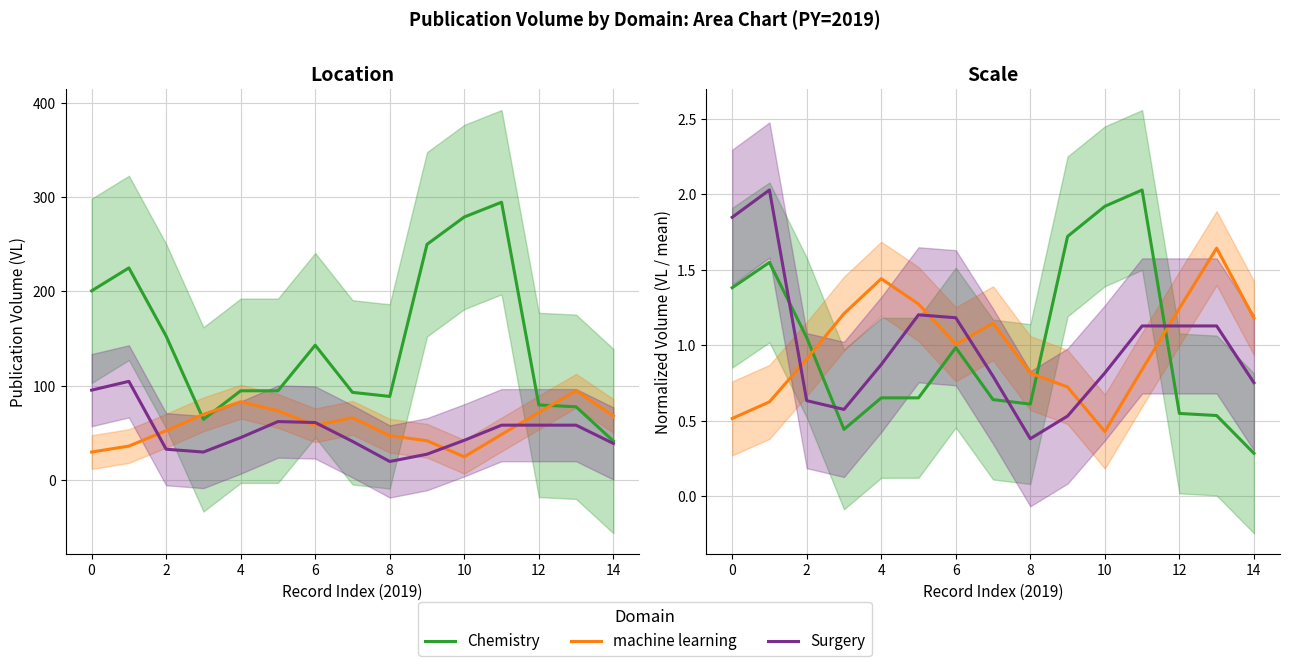

The machine learning series shows 0.6 at 14. True or false?

False